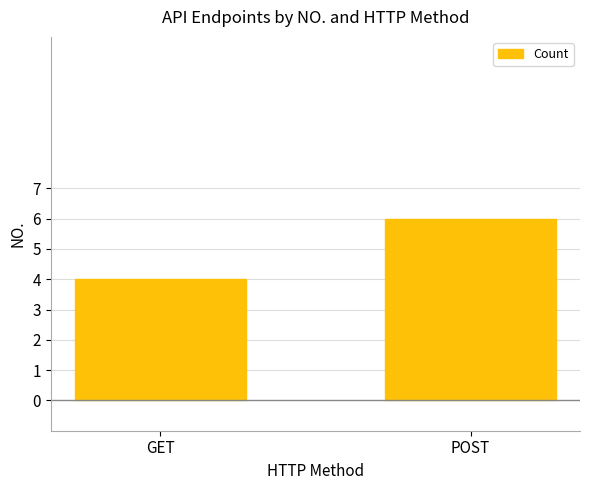

What is the change in value from GET to POST?

+2